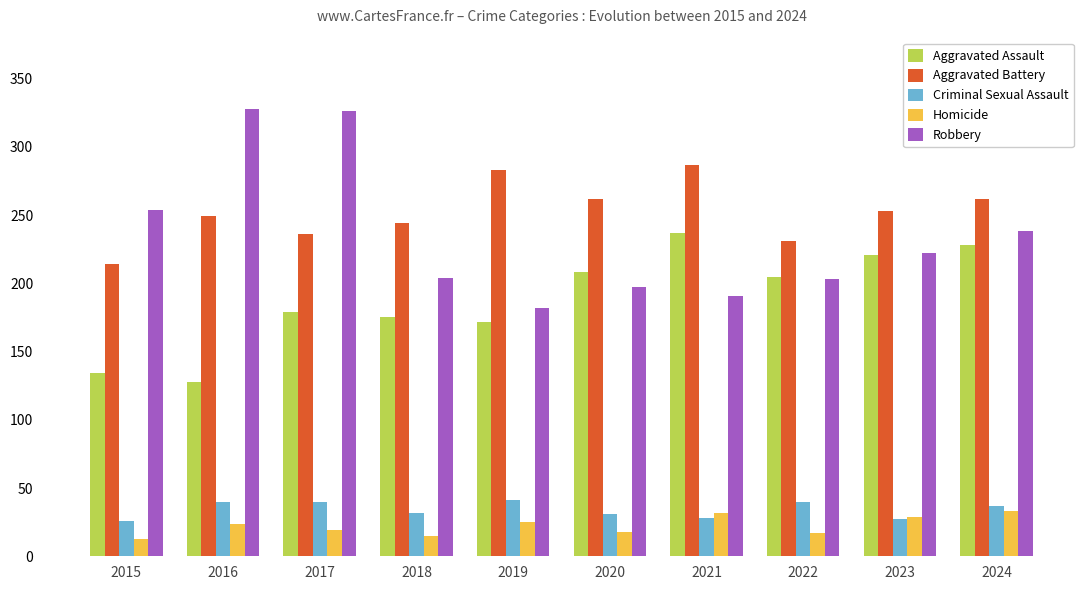

What is the difference between the second highest and minimum values in the Aggravated Battery series?

69